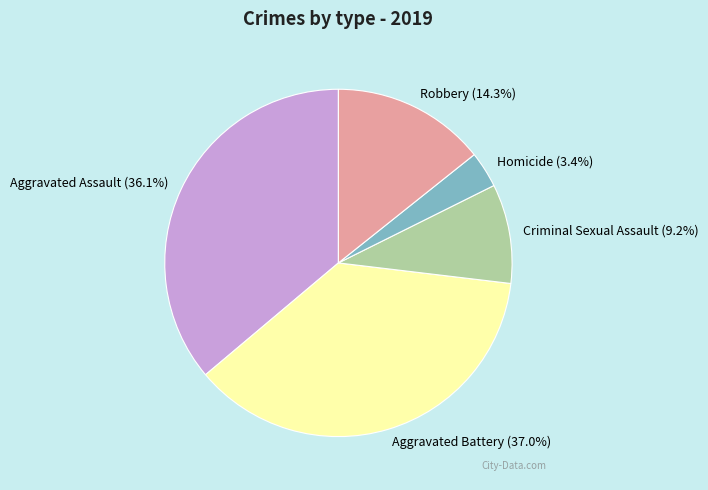

How many segments does this pie chart have?

5